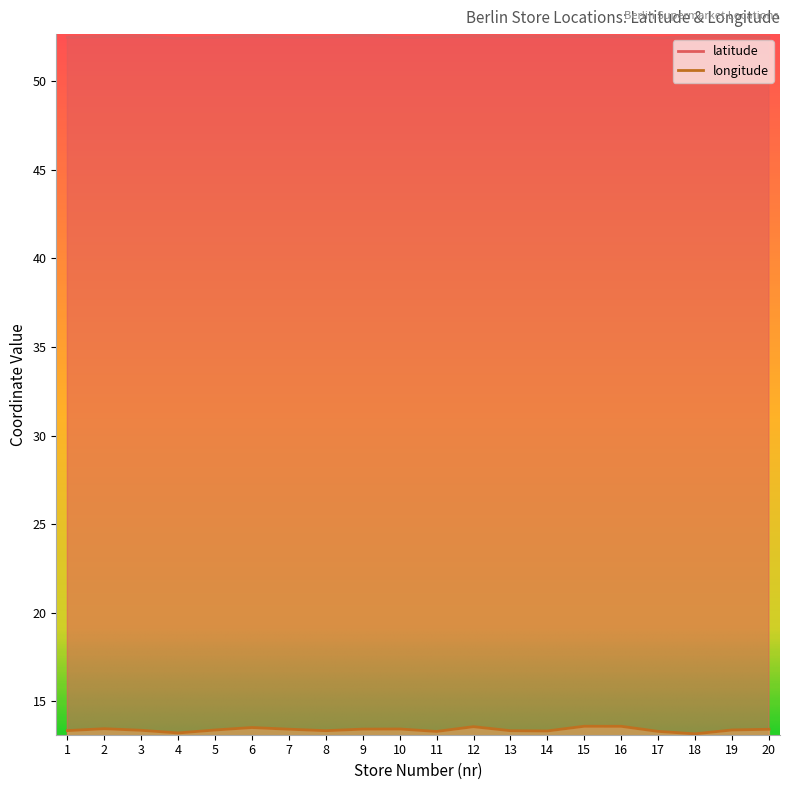

Reading right to left, extract all data points from this chart.

latitude: 52.5	52.6	52.5	52.4	52.5	52.5	52.5	52.5	52.6	52.5	52.5	52.6	52.5	52.5	52.6	52.5	52.4	52.5	52.5	52.5
longitude: 13.4	13.4	13.2	13.3	13.6	13.6	13.3	13.3	13.6	13.3	13.4	13.4	13.3	13.4	13.5	13.4	13.2	13.4	13.5	13.4